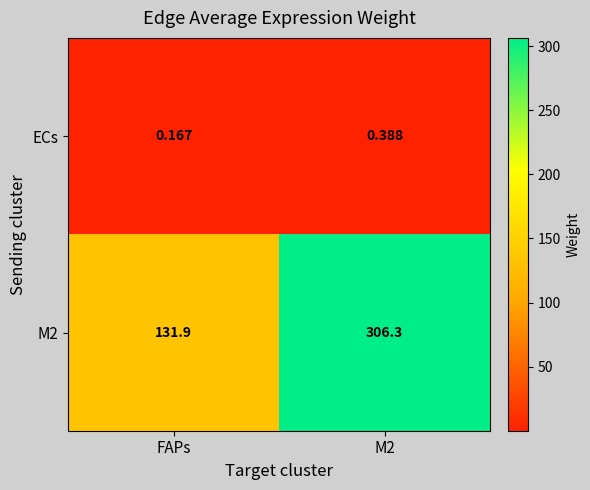

At which label does ECs reach its minimum?

FAPs